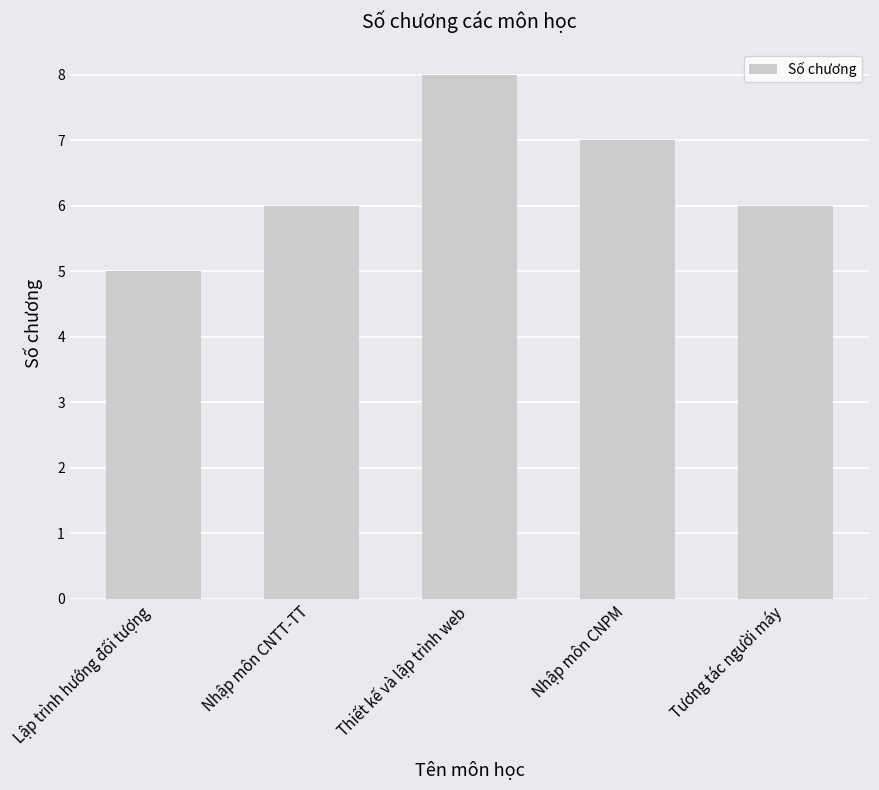

The value at Nhập môn CNTT-TT is 6. True or false?

True